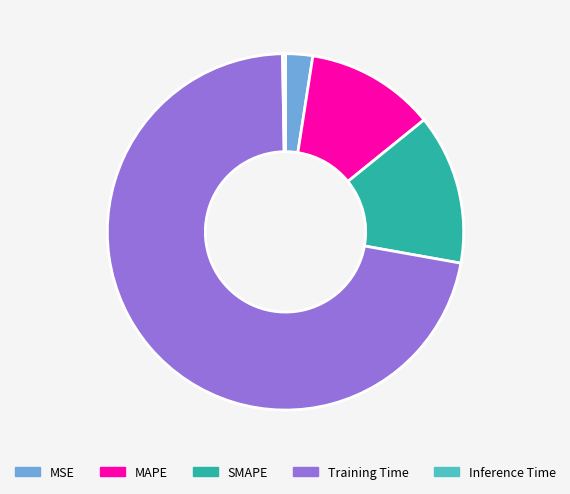

Is there any slice that represents more than half of the pie?

Yes